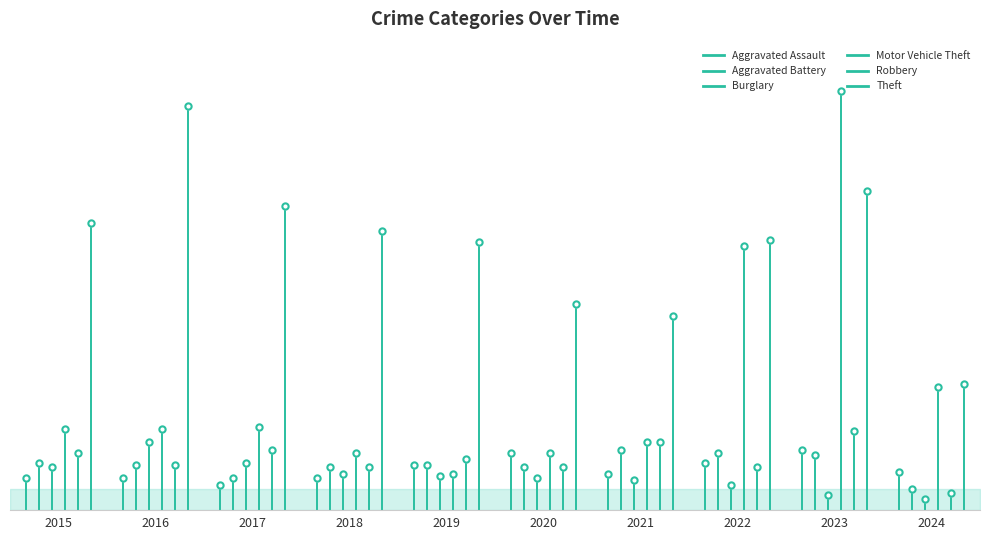

Which label corresponds to the largest value in the chart?

2023